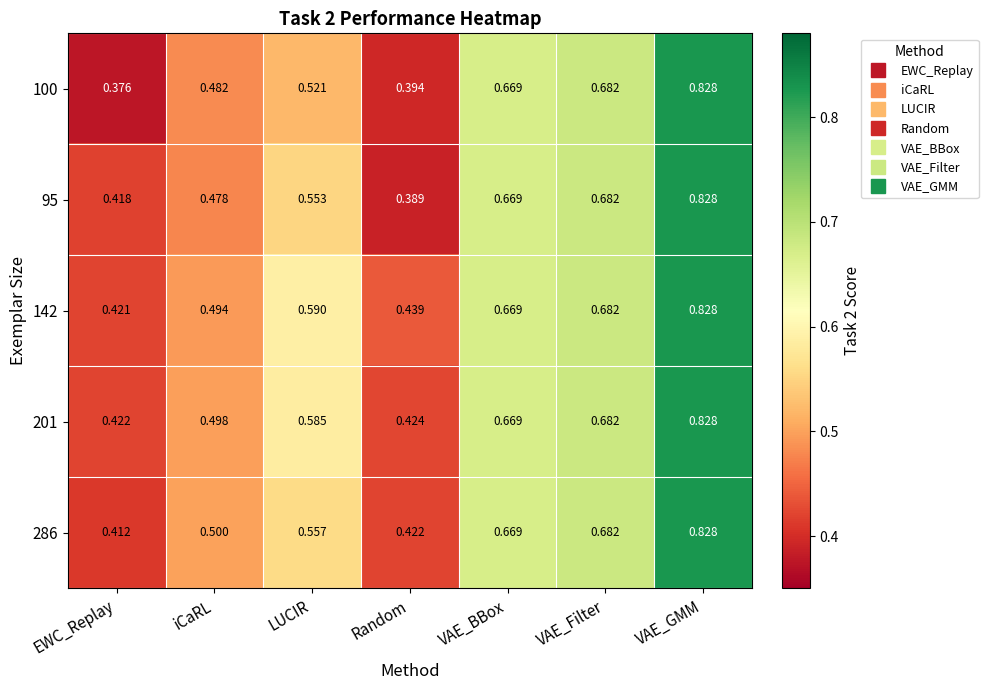

Rank the series at LUCIR from lowest to highest value.

100, 95, 286, 201, 142